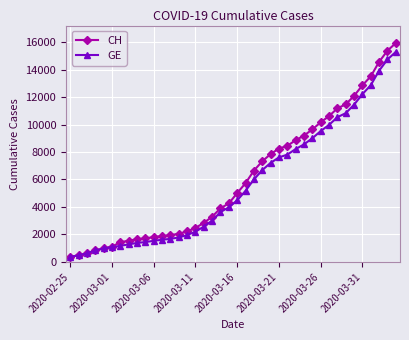

Does the chart display data point markers on the line(s)?

Yes